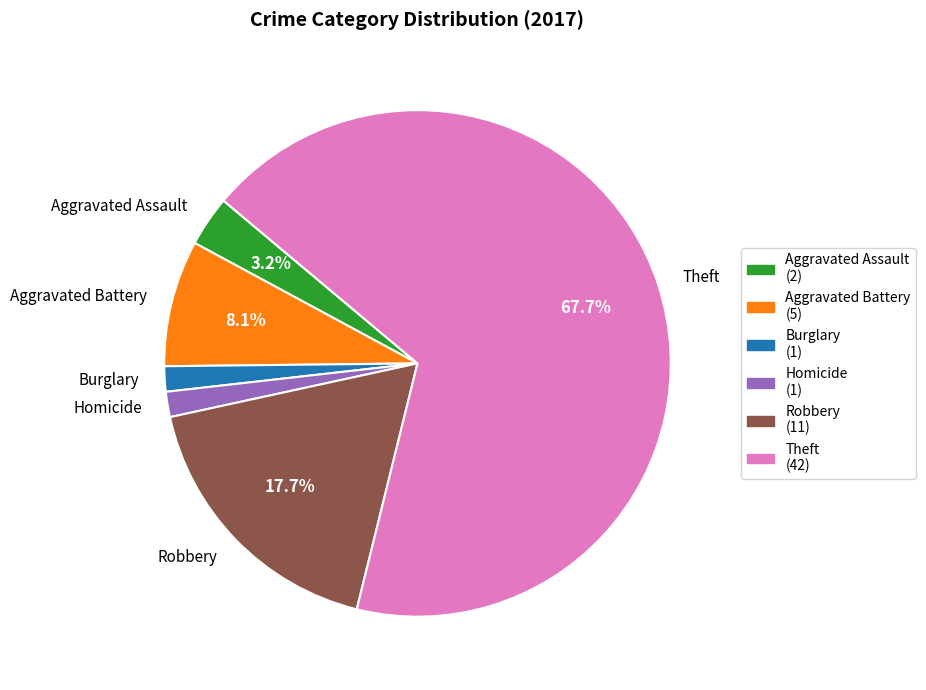

Is it true that Aggravated Assault is 3% of the pie?

True